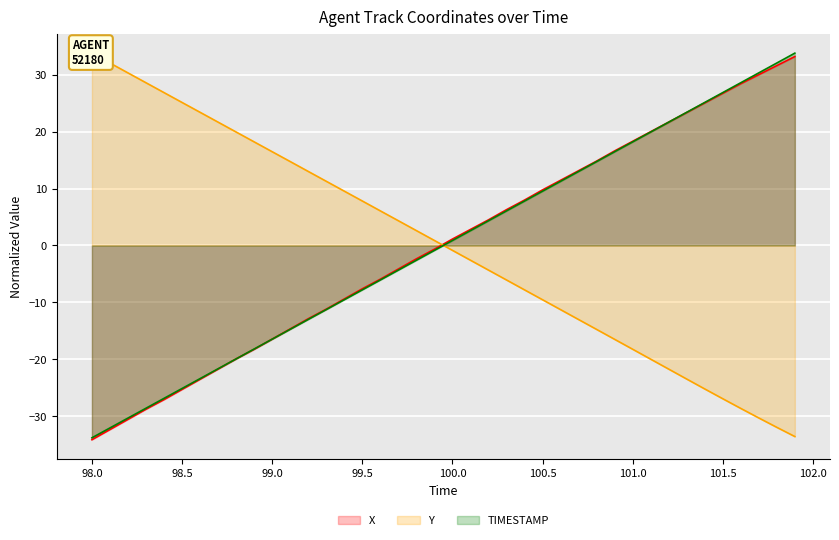

What is the maximum value for X?

33.2